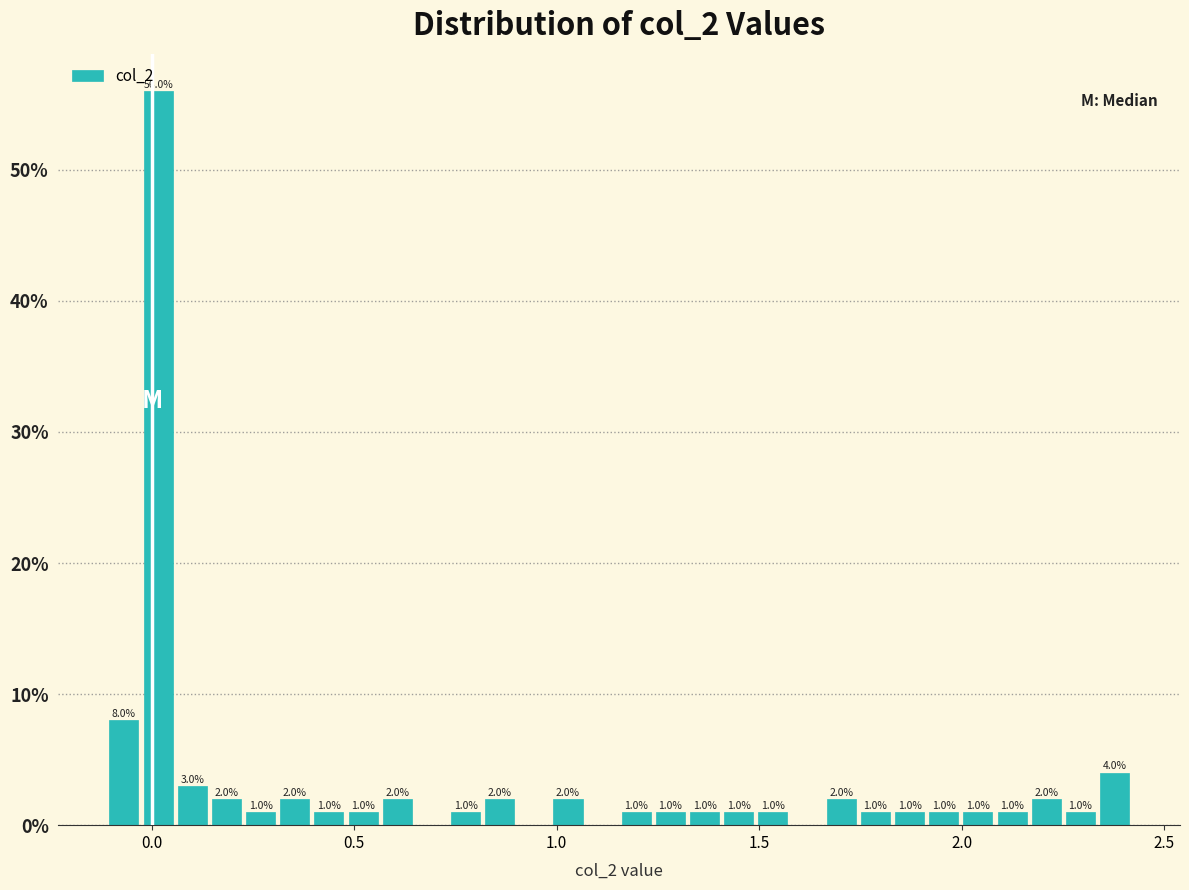

Read against the x-axis, roughly where is the centre of the tallest bar?

0.00